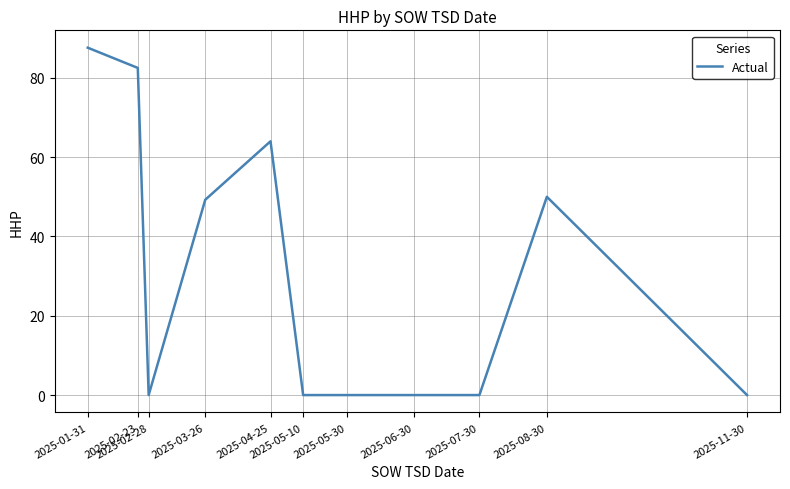

True or false: the data shows 0.0 at 2025-05-10.

True